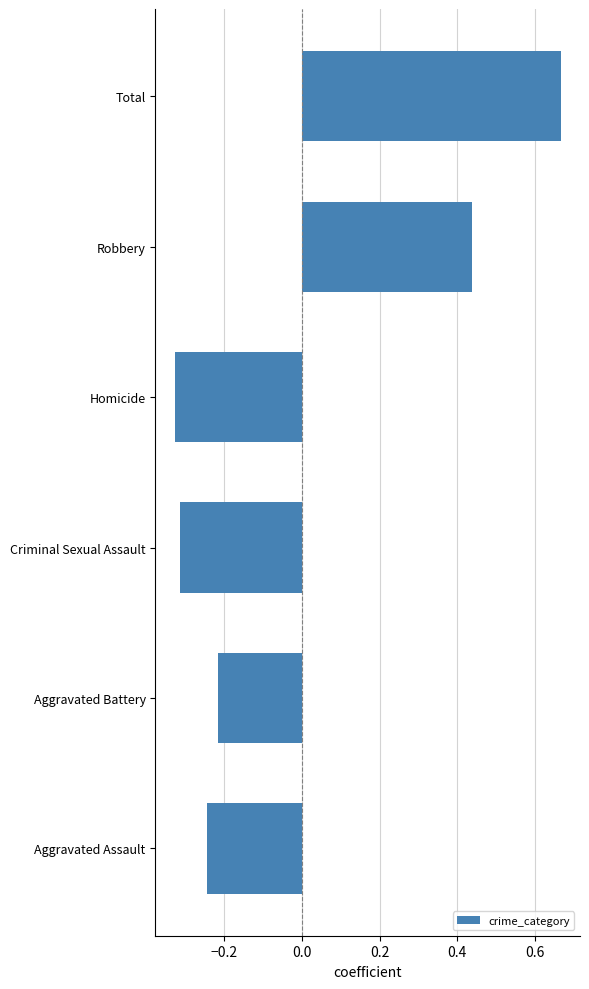

Which has a higher value, Homicide or Aggravated Assault?

Aggravated Assault